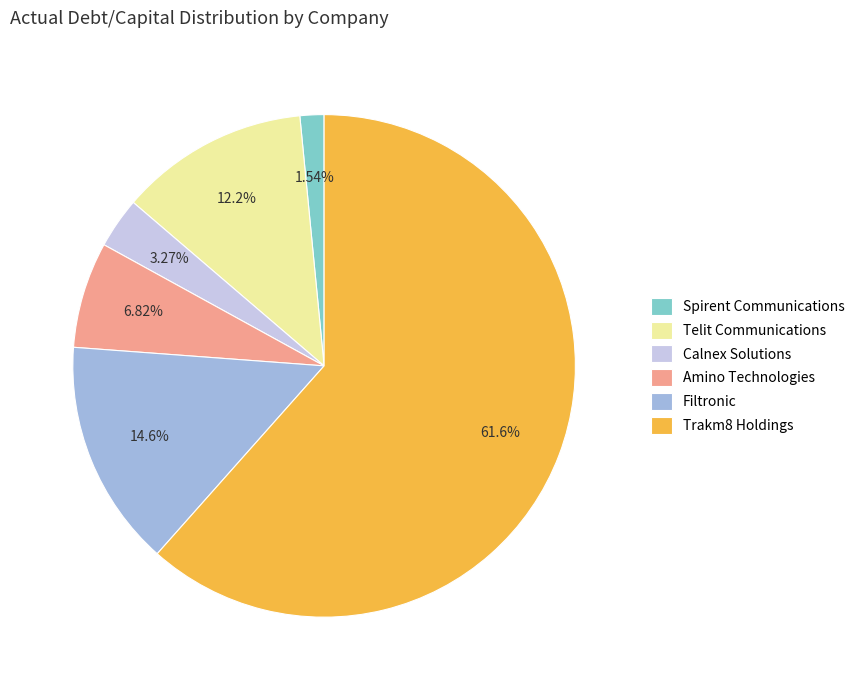

Does Trakm8 Holdings account for over 50% of the chart?

Yes